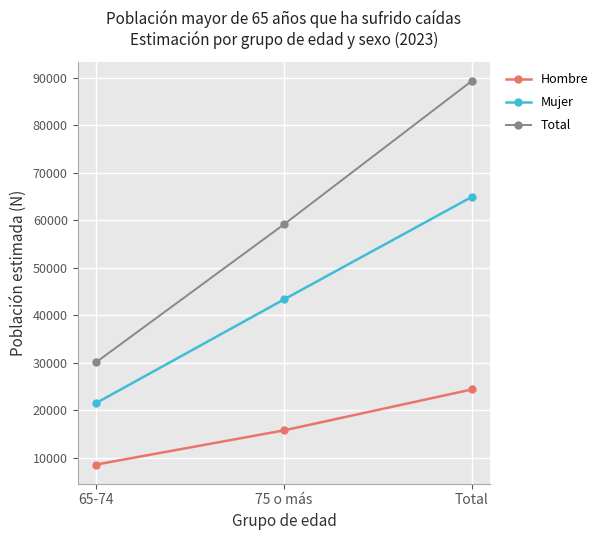

Rank the categories by Total value from highest to lowest.

Total, 75 o más, 65-74